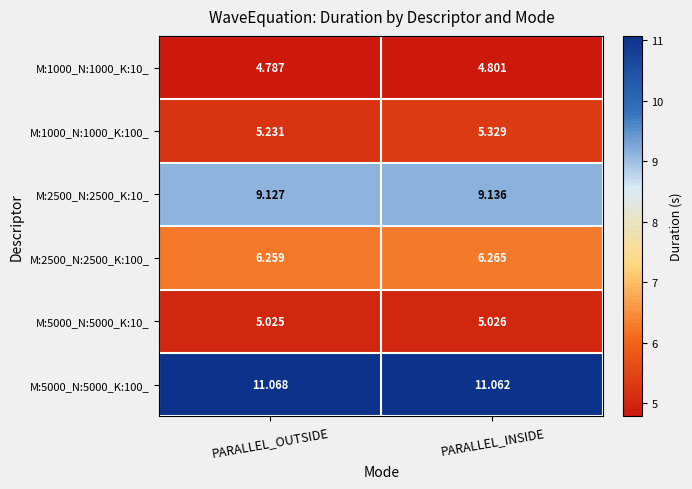

Rank the categories by M:5000_N:5000_K:10_ value from highest to lowest.

PARALLEL_INSIDE, PARALLEL_OUTSIDE